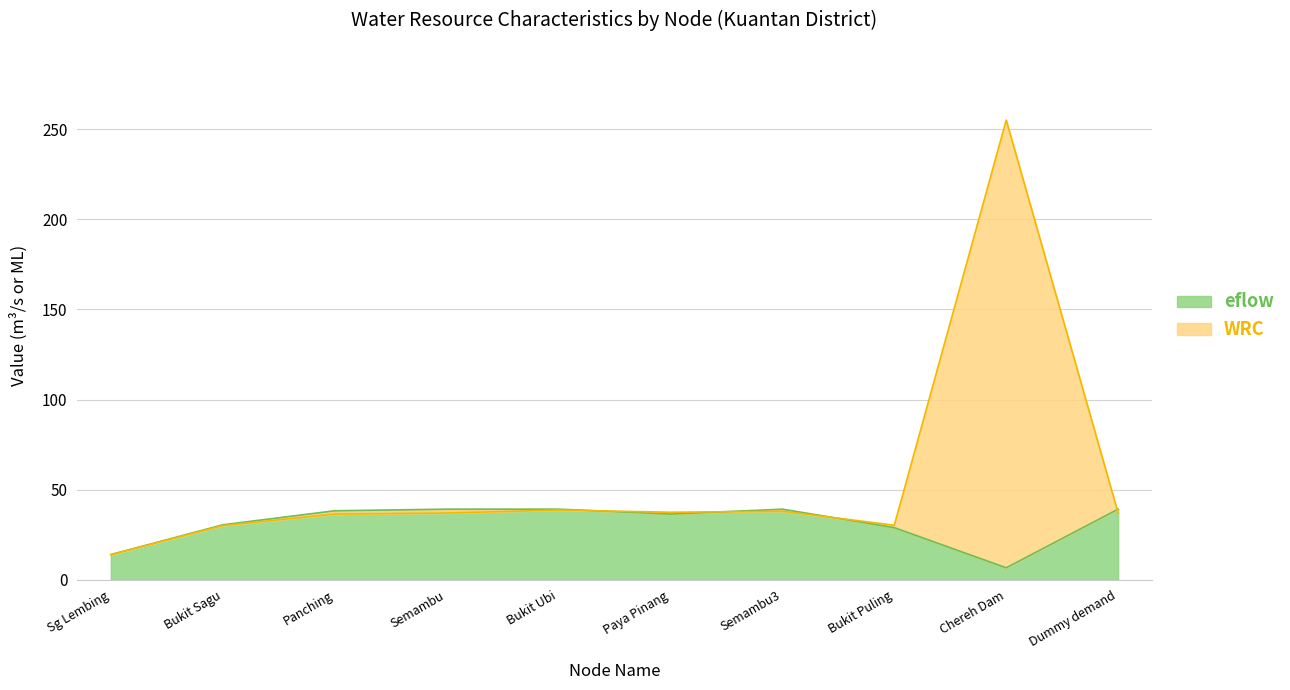

Which category has the lowest value in the eflow series?

Chereh Dam